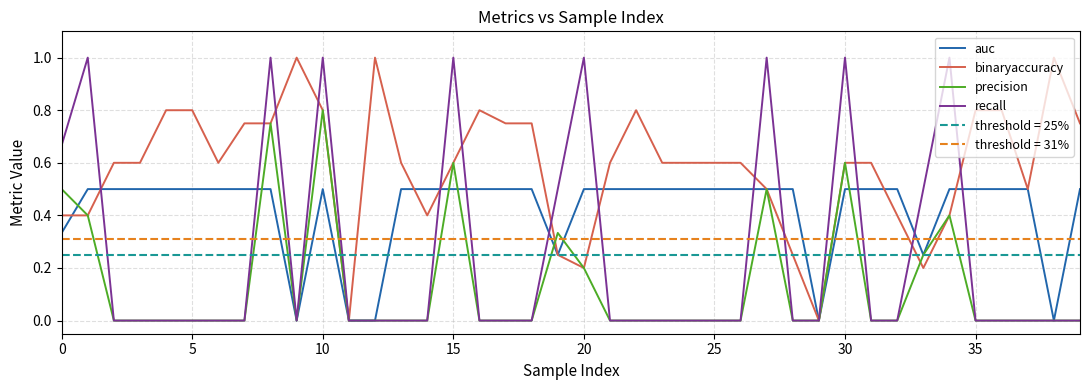

What is the average value of the auc series?

0.4